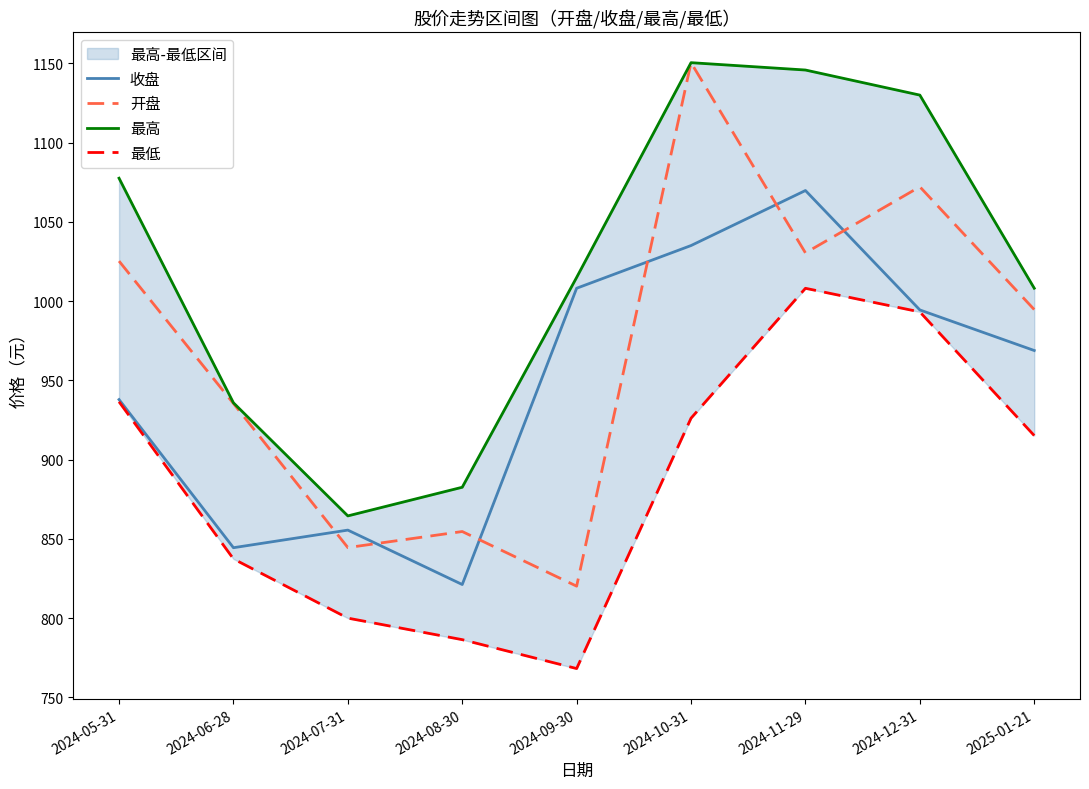

Where does the 最低 series first go above 915?

2024-05-31